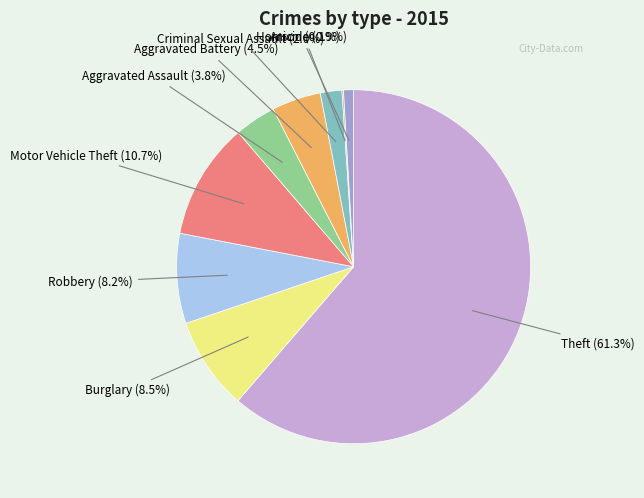

Does any single category account for the majority?

Yes